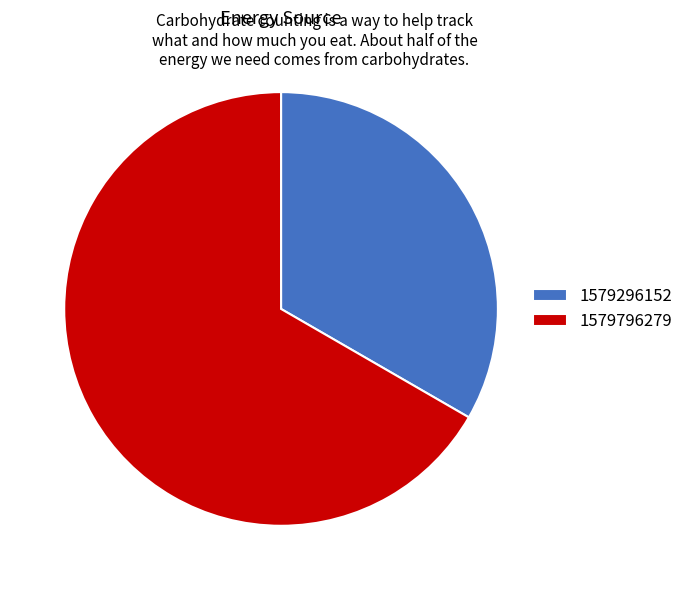

Count the number of slices in the pie.

2